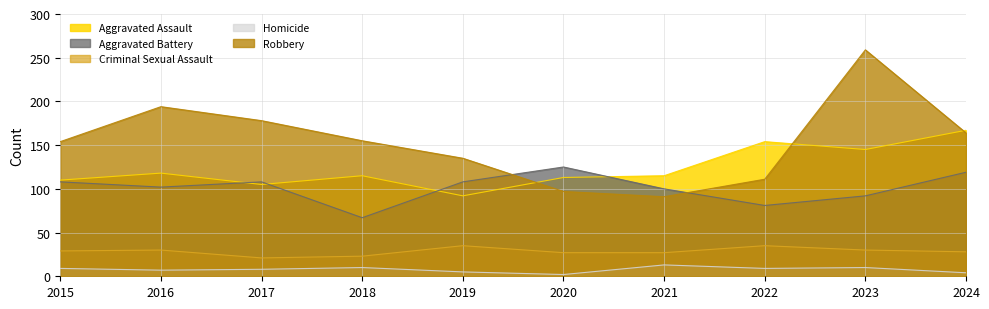

Between 2020 and 2016, which is larger?

2016